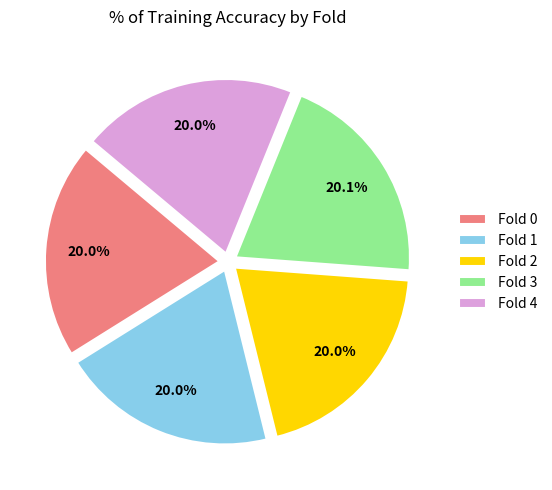

To the nearest percent, what percentage of the pie is Fold 1?

20%